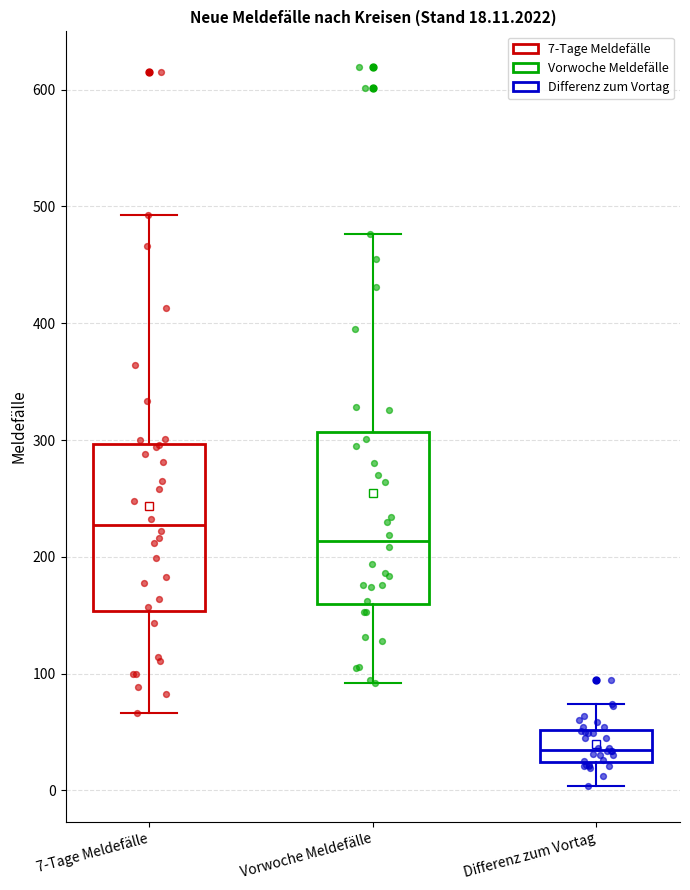

Which box's median line is the lowest?

Differenz zum Vortag